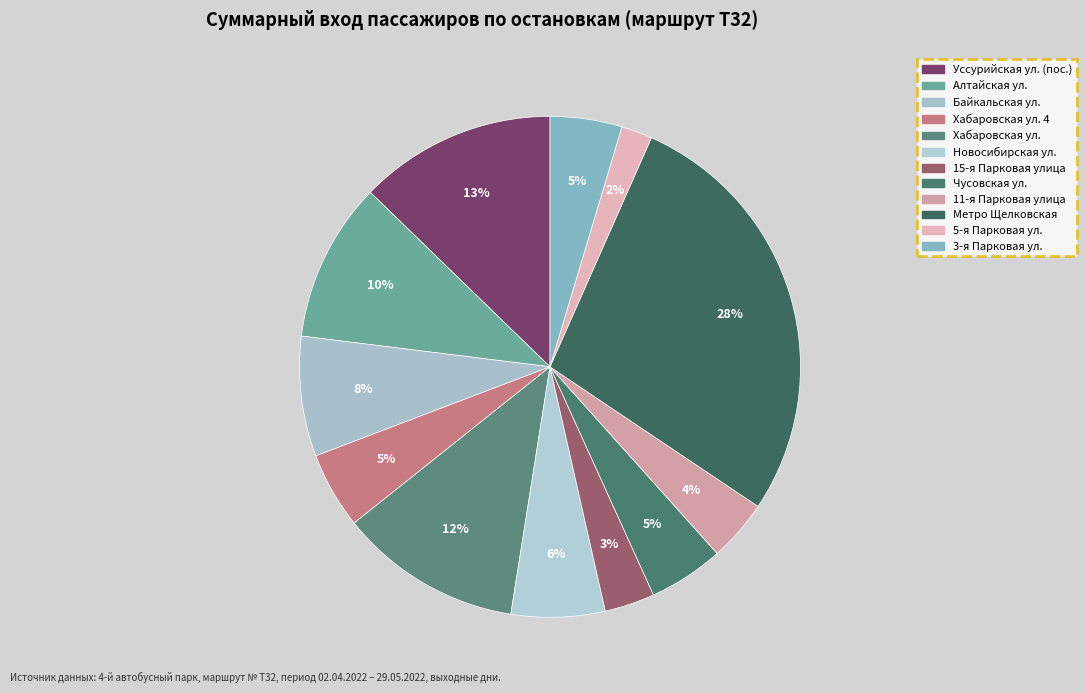

Does Хабаровская ул. 4 account for over 50% of the chart?

No